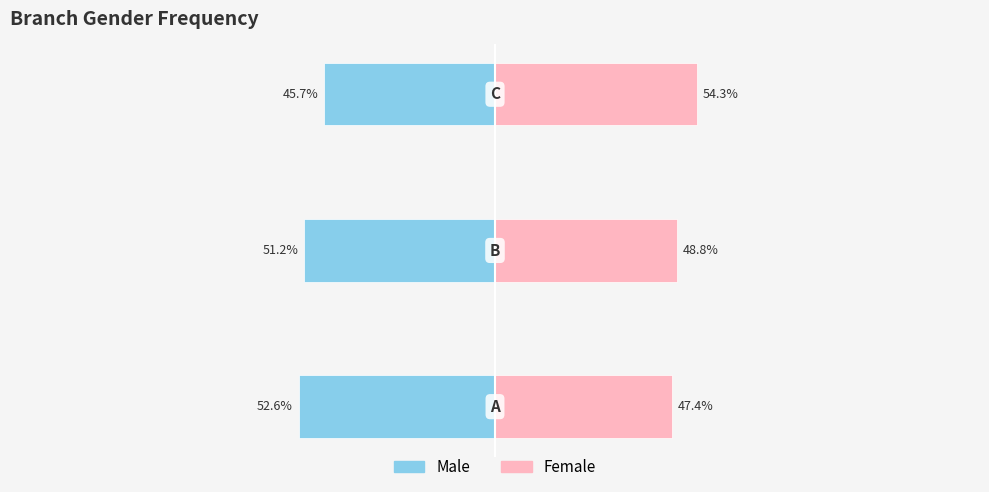

At how many categories does at least one series exceed -42?

3